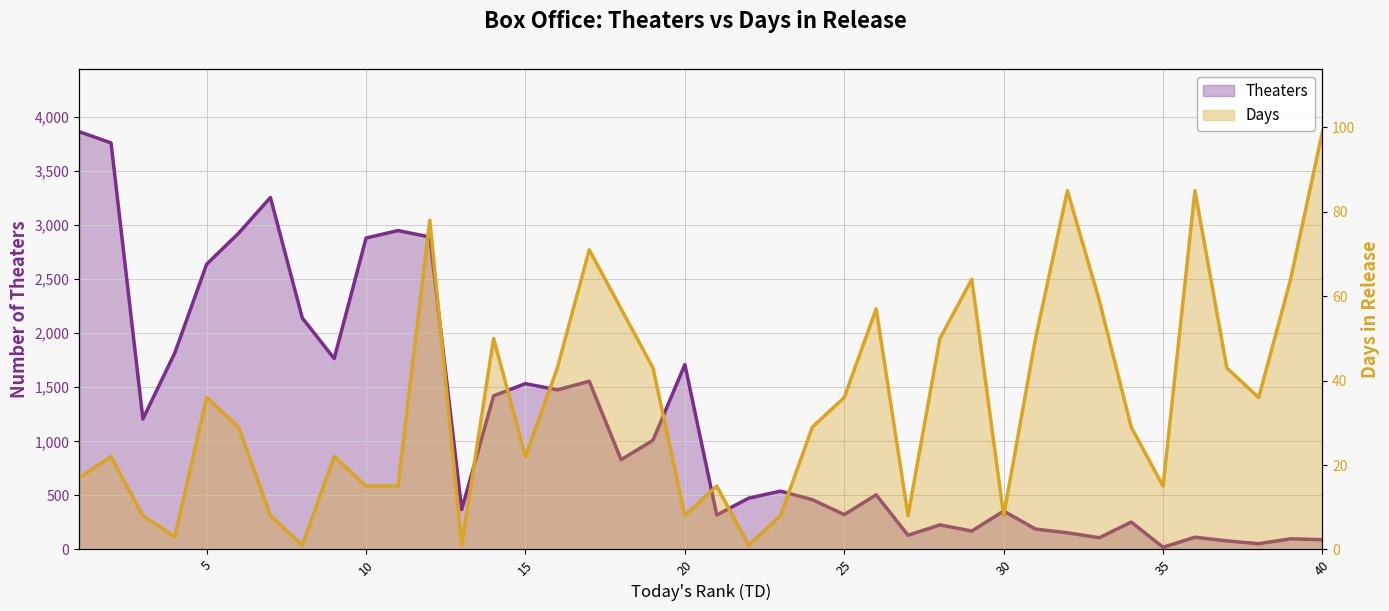

What are all the series names shown in the legend?

Theaters, Days